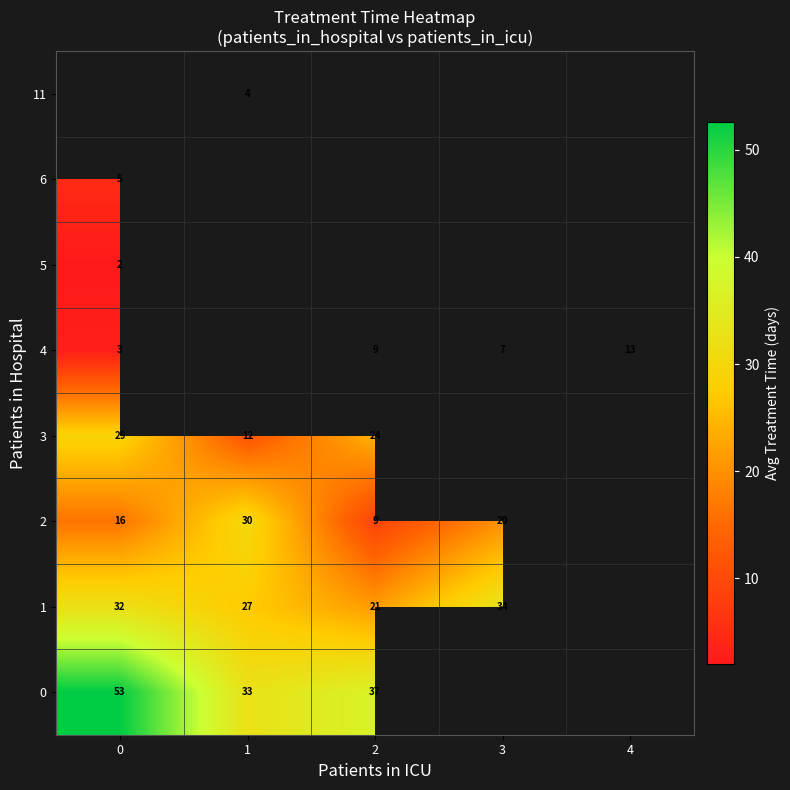

The value of 4 at 4 is 13.0. True or false?

True